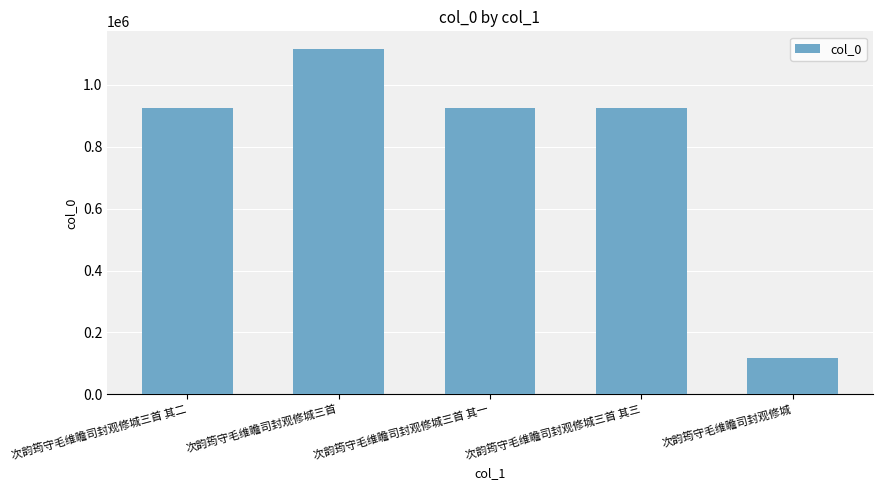

True or false: the data shows 561676 at 次韵筠守毛维瞻司封观修城三首 其二.

False